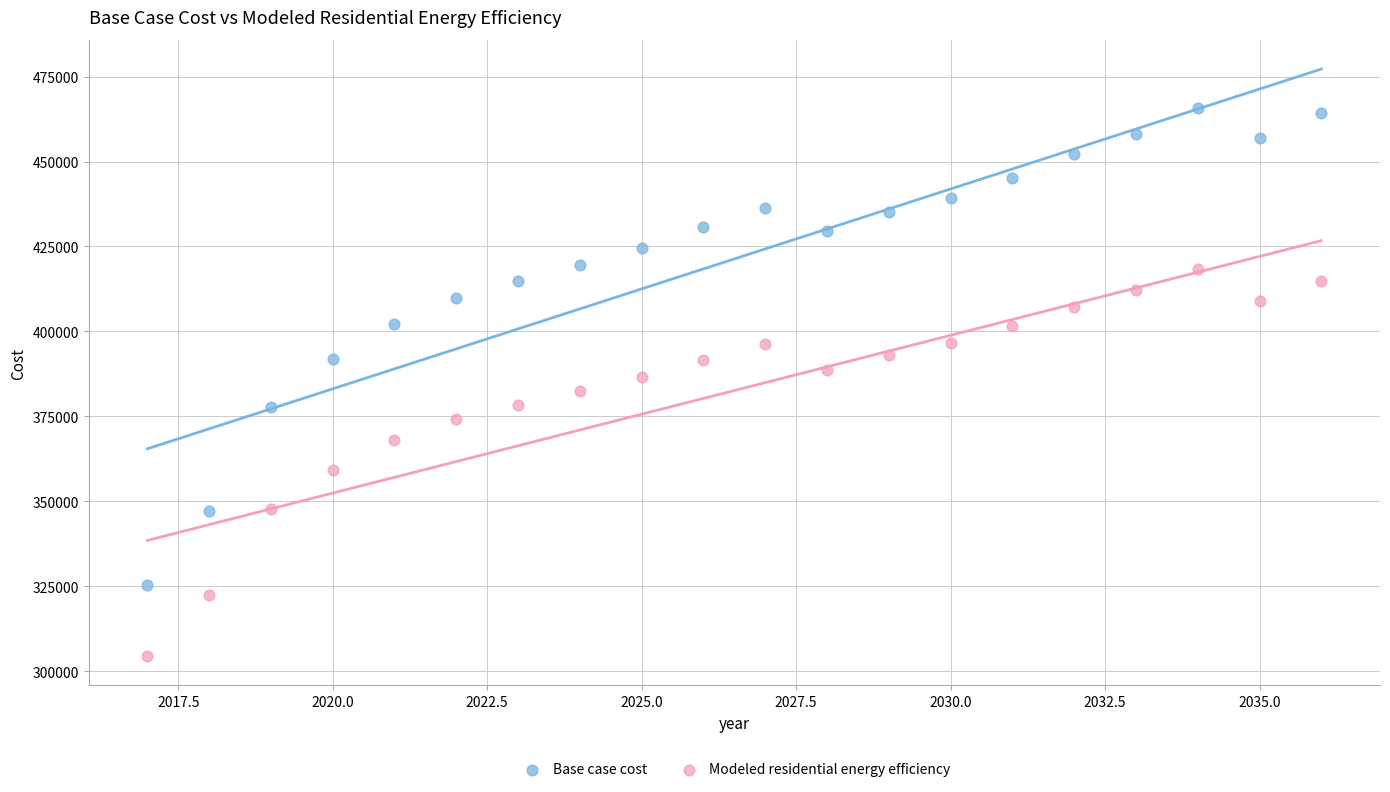

Which series has the largest Y range (max minus min)?

Base case cost